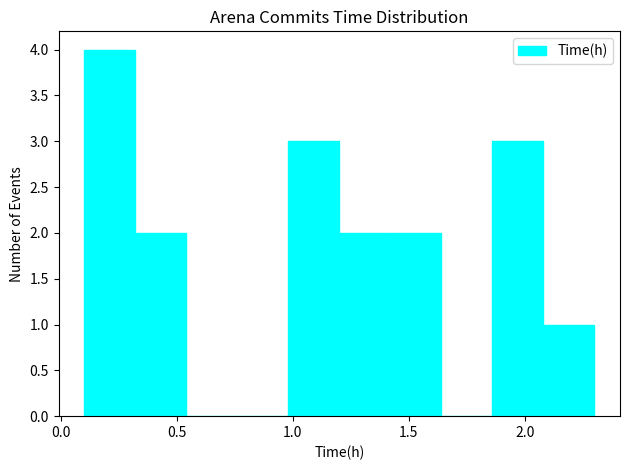

Reading left to right, transcribe this chart: for each bar, give the range it covers on the x-axis and its height. Neither the bar edges nor the heights are printed on the chart, so give them approximately, as read against the axes.

0.10 to 0.32: 4
0.32 to 0.54: 2
0.54 to 0.76: 0
0.76 to 0.98: 0
0.98 to 1.20: 3
1.20 to 1.42: 2
1.42 to 1.64: 2
1.64 to 1.86: 0
1.86 to 2.08: 3
2.08 to 2.30: 1